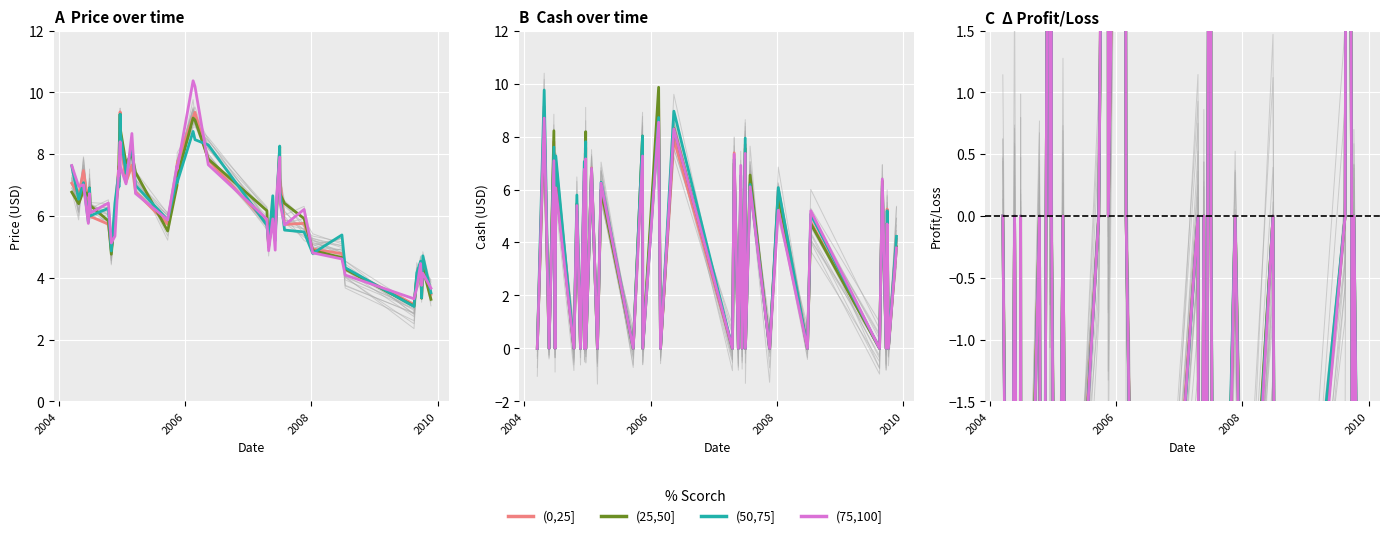

How many categories are shown in the chart?

40